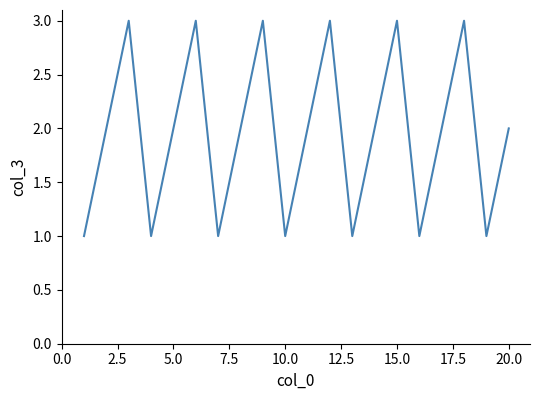

Does the chart have visible grid lines?

No